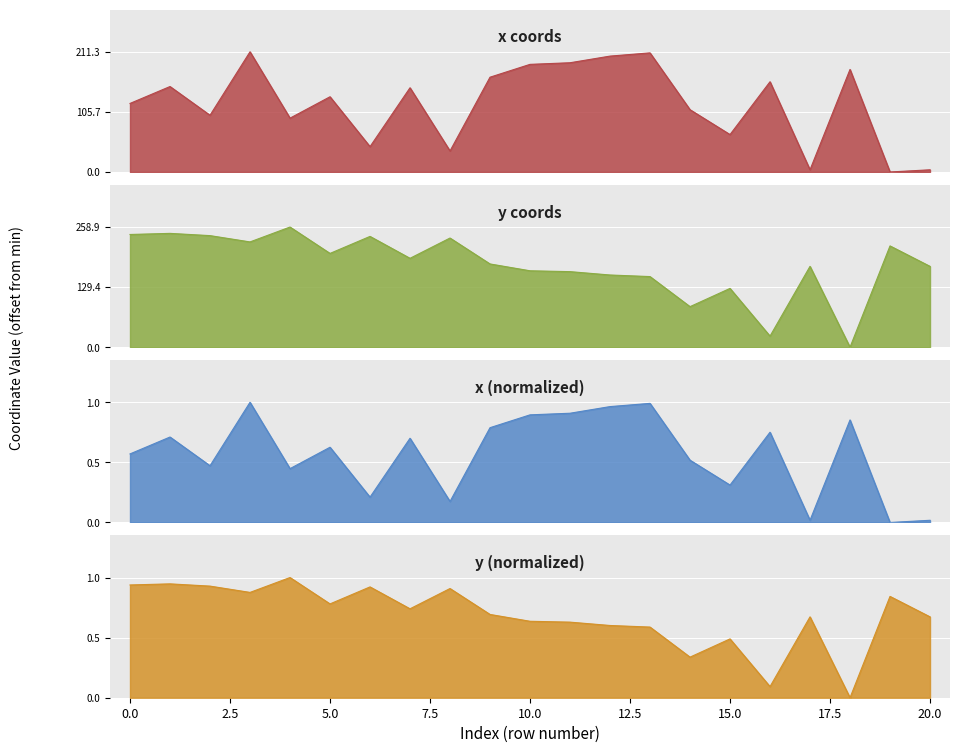

At which category does y reach its first local peak?

1